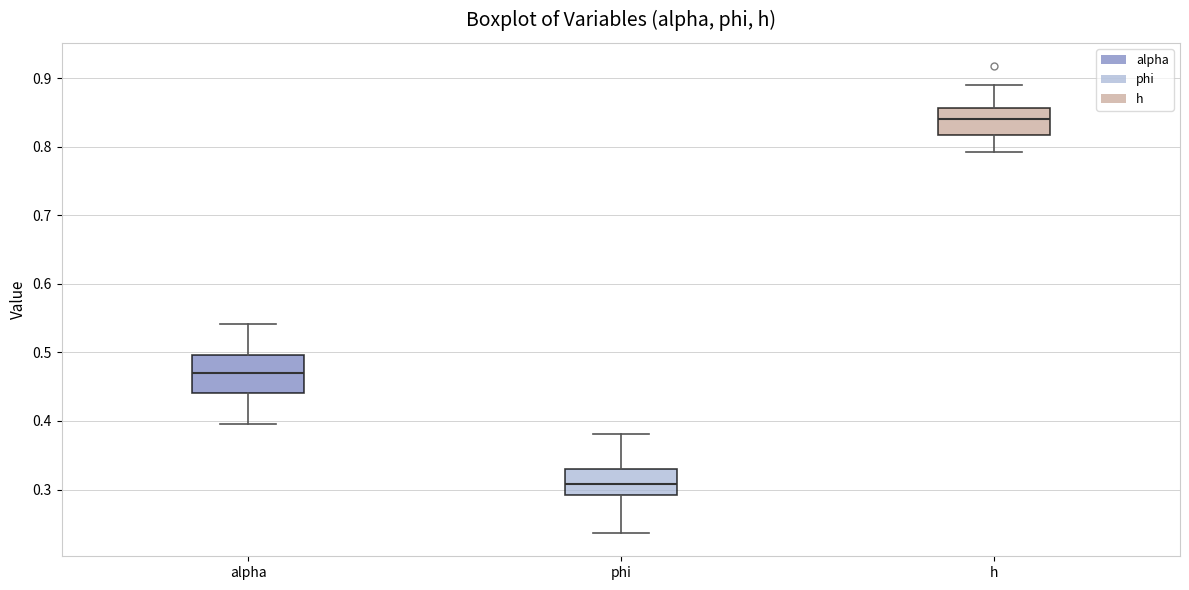

Reading left to right, read every box against the y-axis: the position of its median line, the range the box covers, and the ends of its whiskers. The values are not printed on the chart, so give them approximately, as read against the axis.

alpha: median 0.47, box 0.44 to 0.50, whiskers 0.40 to 0.54
phi: median 0.31, box 0.29 to 0.33, whiskers 0.24 to 0.38
h: median 0.84, box 0.82 to 0.86, whiskers 0.79 to 0.89